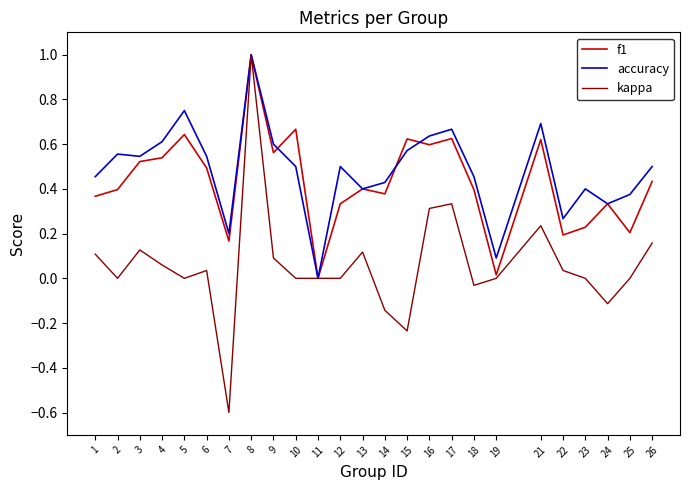

Between 8 and 22, which series saw the biggest shift?

kappa